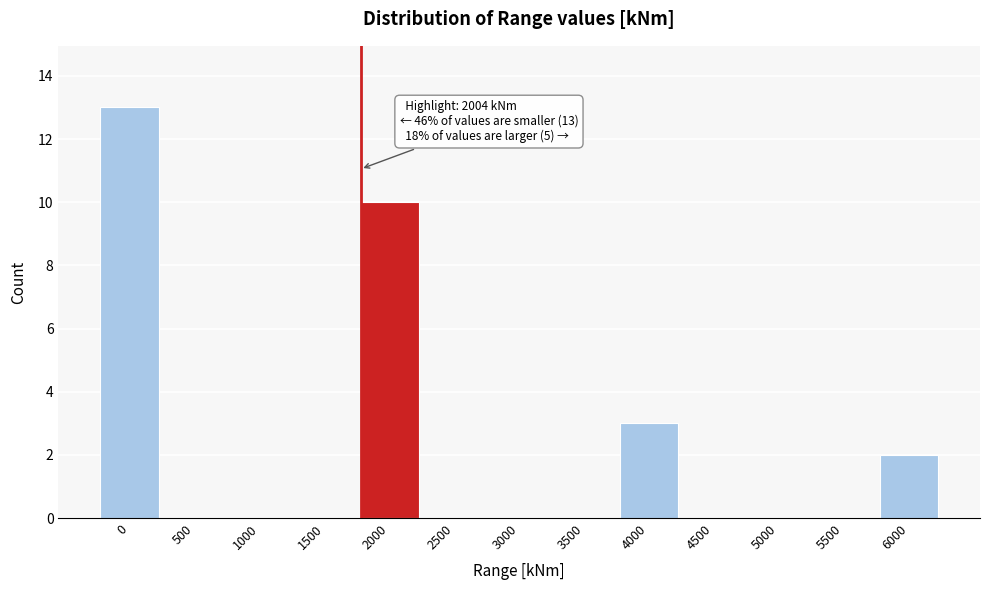

Reading left to right, what are all the values shown in this chart?

0=13	500=0	1000=0	1500=0	2000=10	2500=0	3000=0	3500=0	4000=3	4500=0	5000=0	5500=0	6000=2